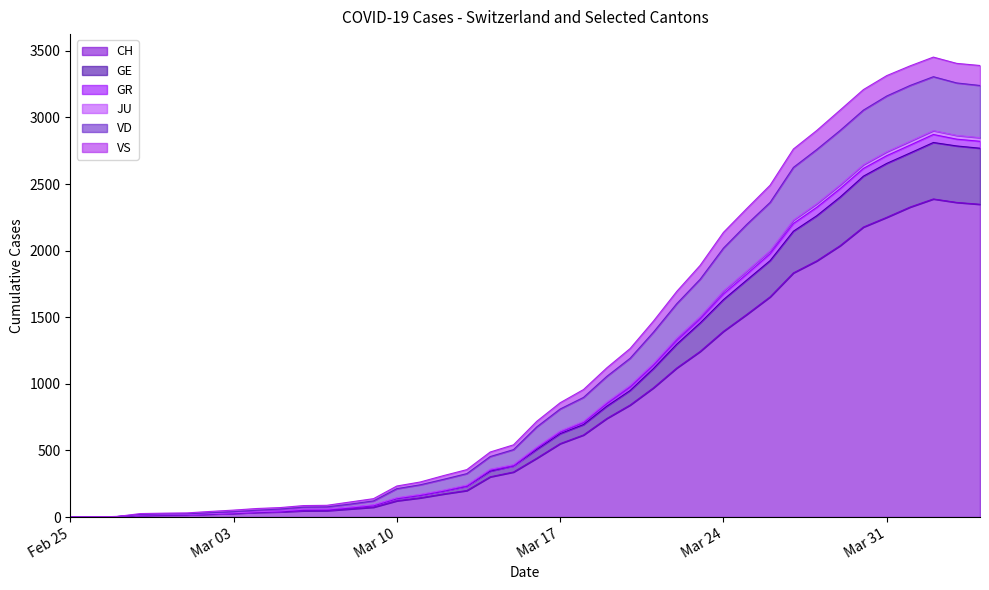

What is the highest value of the CH series?

2388